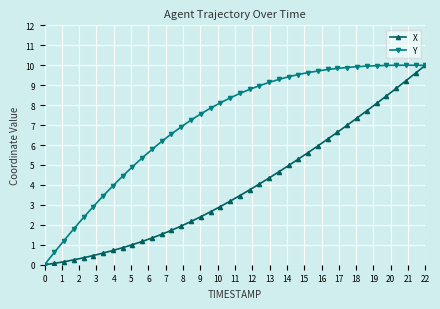

Rank the series by their average value, from highest to lowest.

Y, X